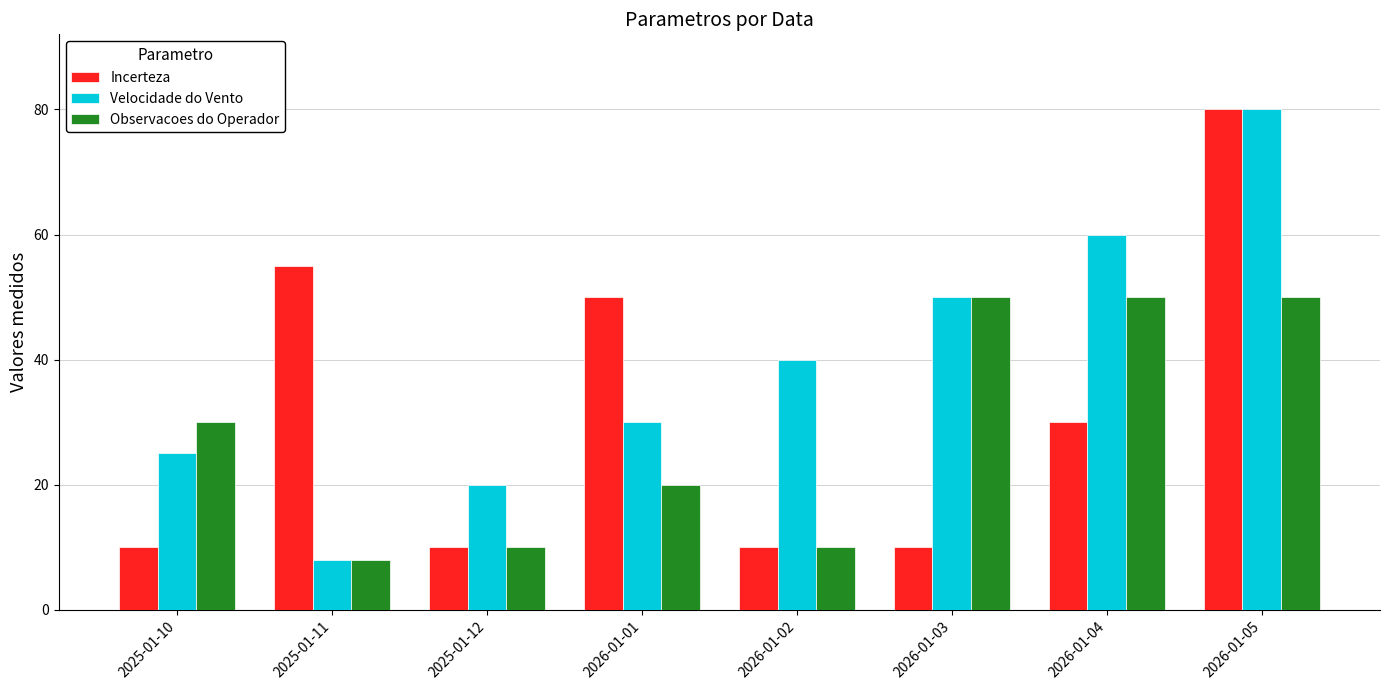

What are all the series names shown in the legend?

Incerteza, Velocidade do Vento, Observacoes do Operador